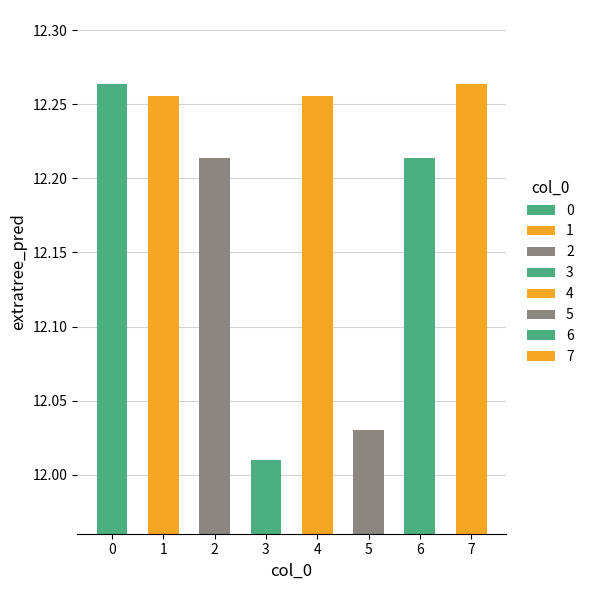

Approximately how many times larger is the value at 3 compared to 7?

1.0